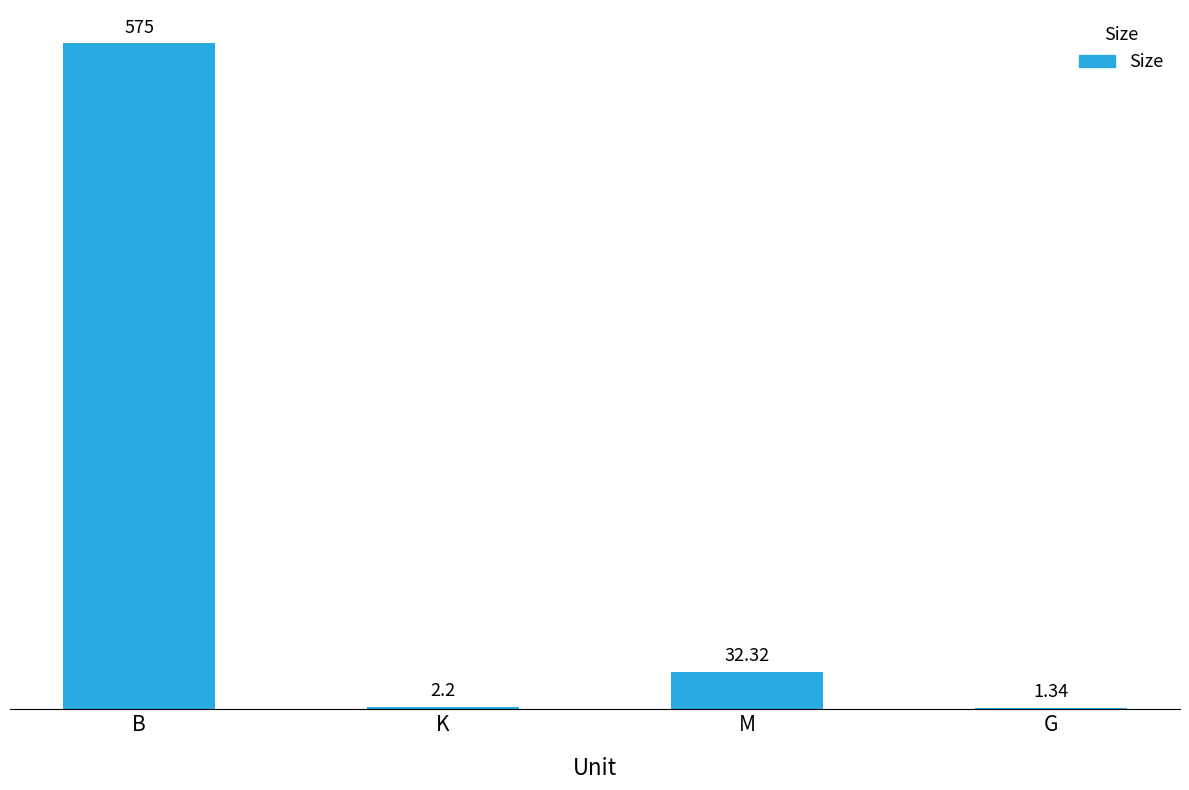

What is the change in value from K to M?

+30.1